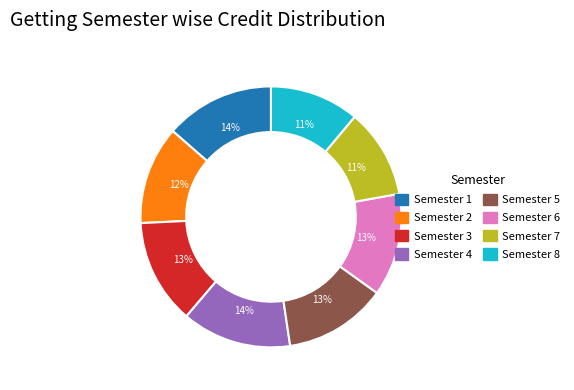

Between Semester 4 and Semester 5, which is larger?

Semester 4